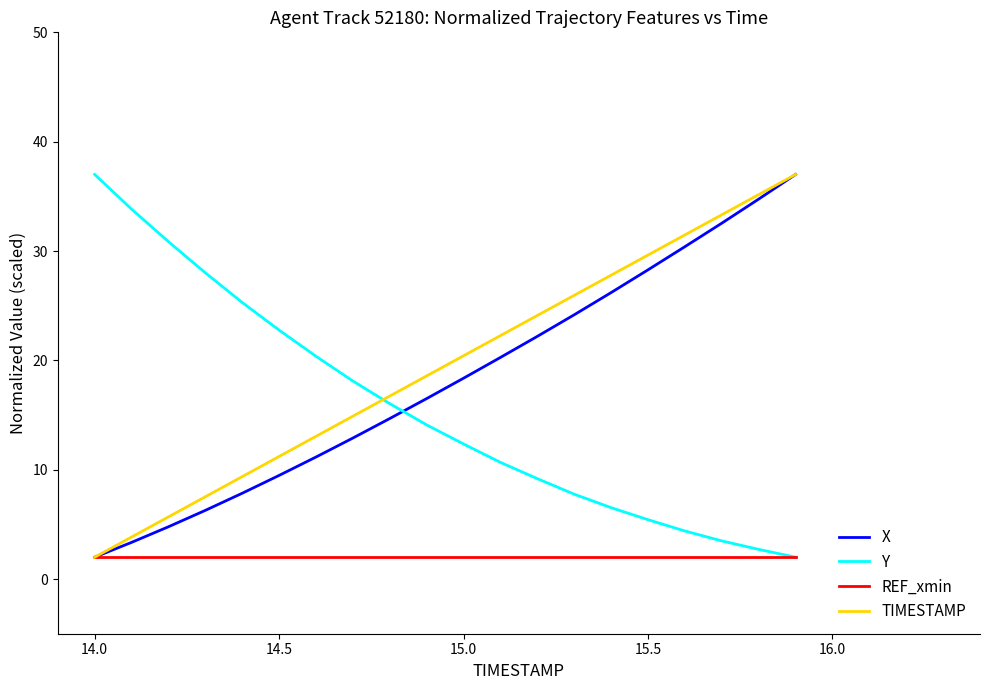

How many intersections are there between Y and TIMESTAMP?

1